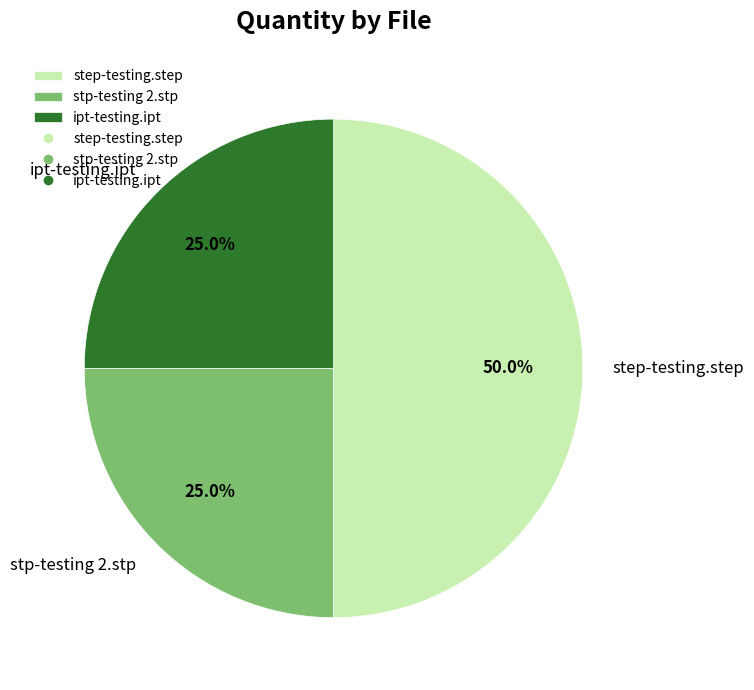

To the nearest percent, what percentage of the pie is ipt-testing.ipt?

25%